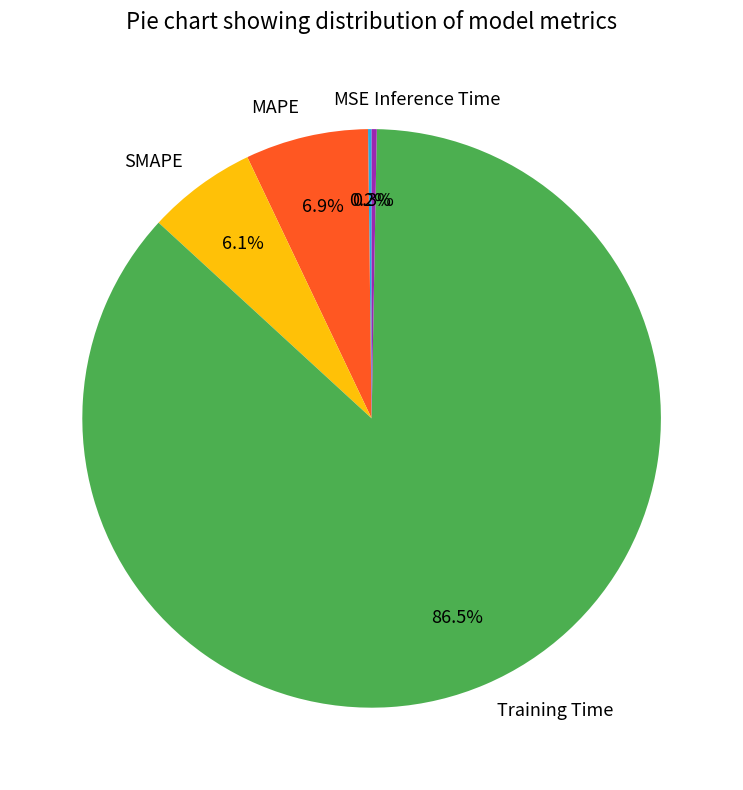

Between SMAPE and MAPE, which is larger?

MAPE